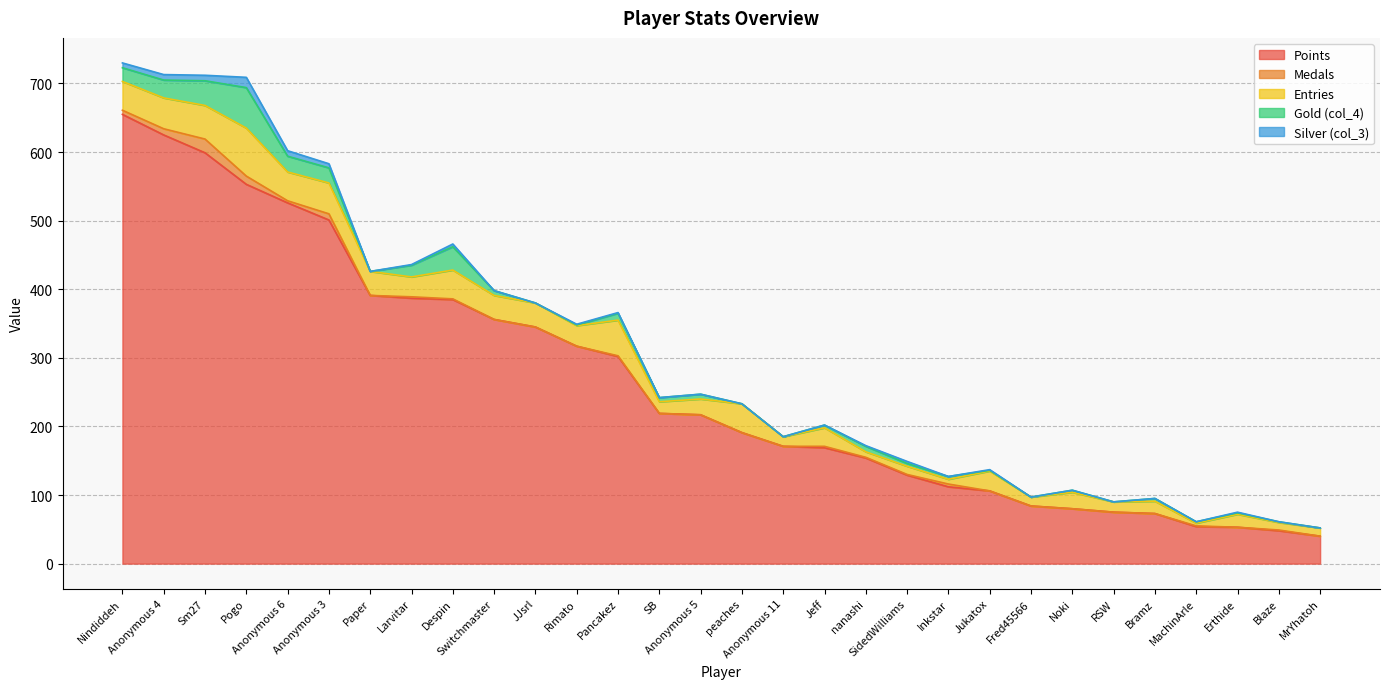

What is the maximum value for Medals?

20